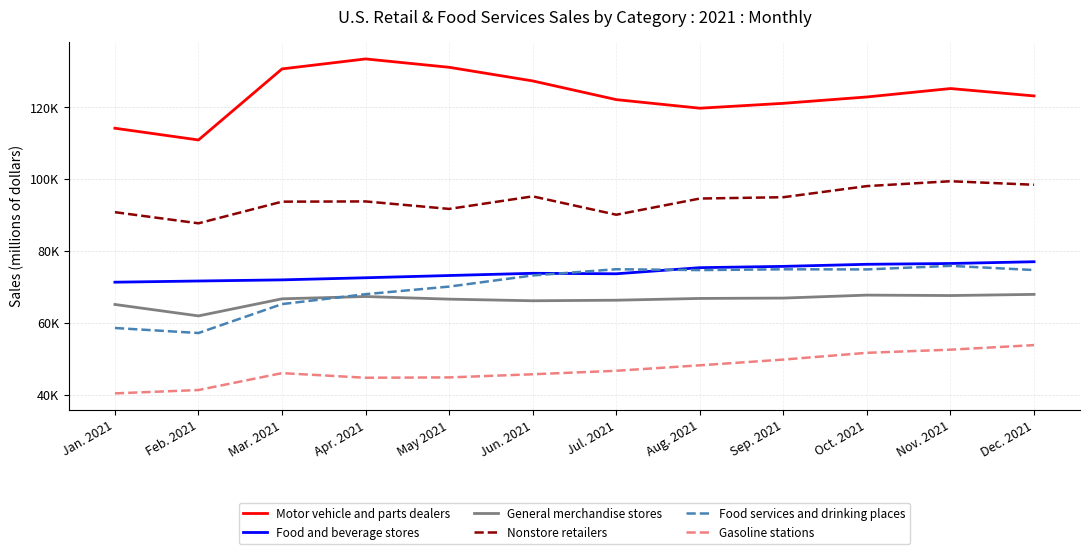

What are all the series names shown in the legend?

Motor vehicle and parts dealers, Food and beverage stores, General merchandise stores, Nonstore retailers, Food services and drinking places, Gasoline stations